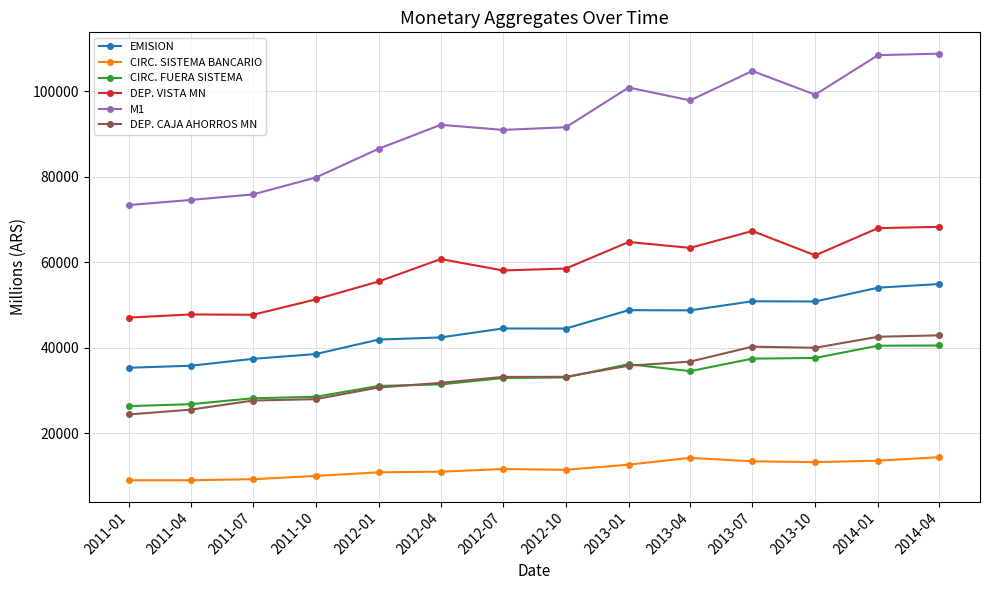

What is the minimum value shown in the chart?

8987.0